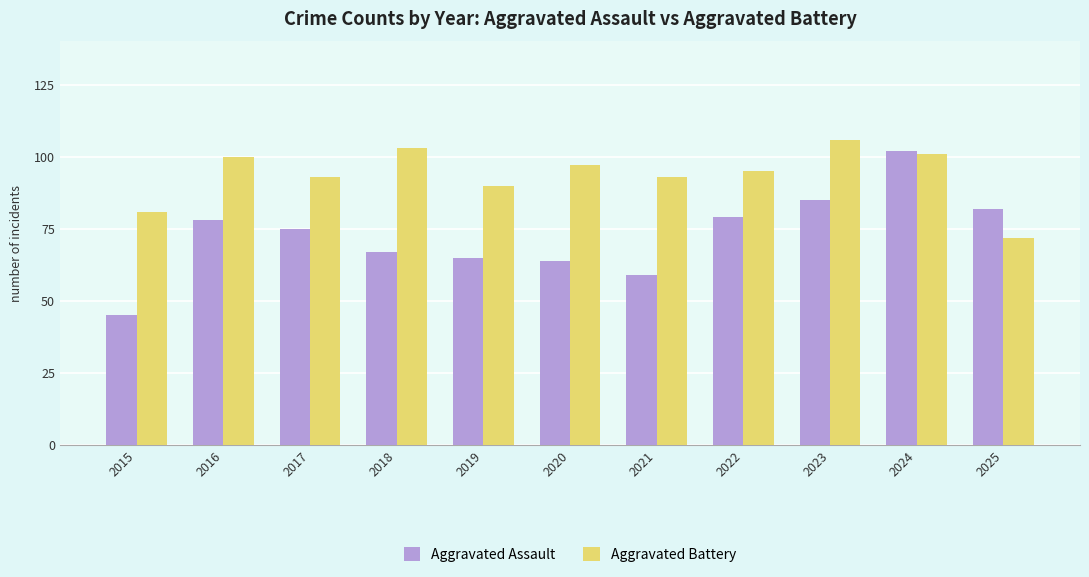

Rank the series by their average value, from lowest to highest.

Aggravated Assault, Aggravated Battery